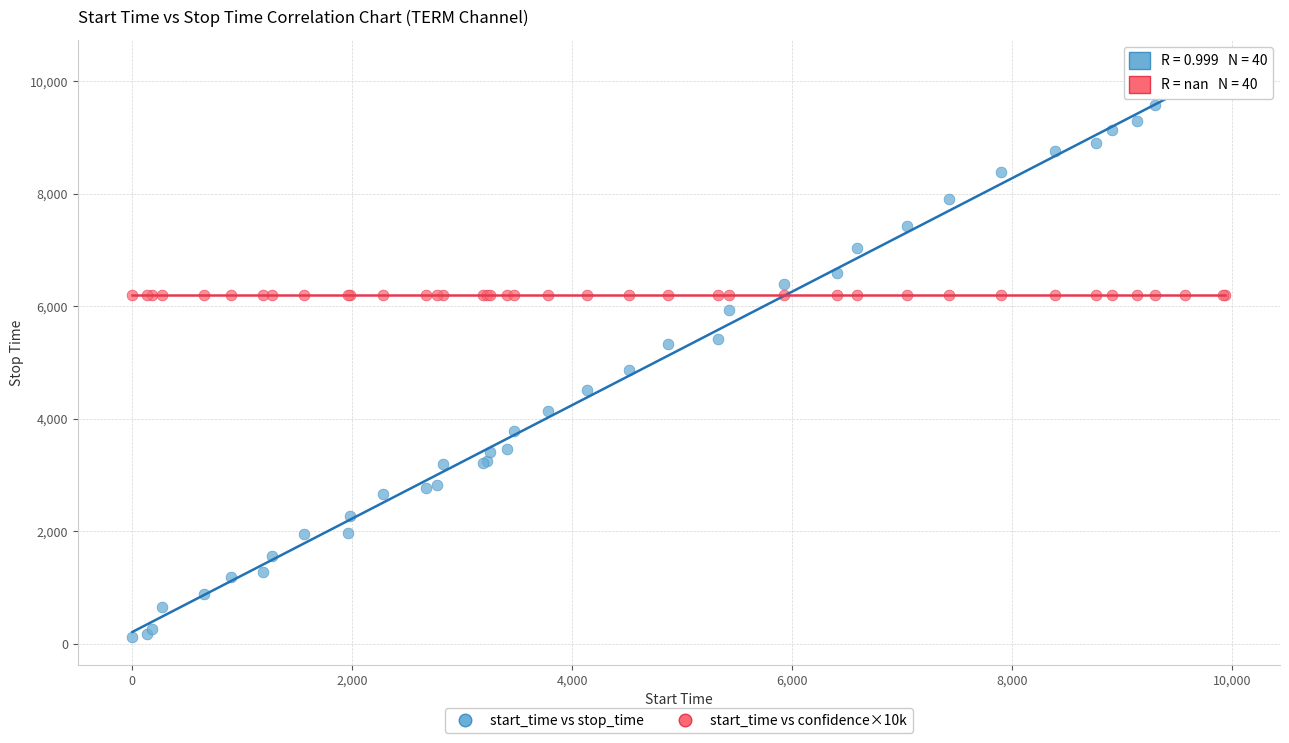

Which series contains the lowest Y value?

start_time vs stop_time